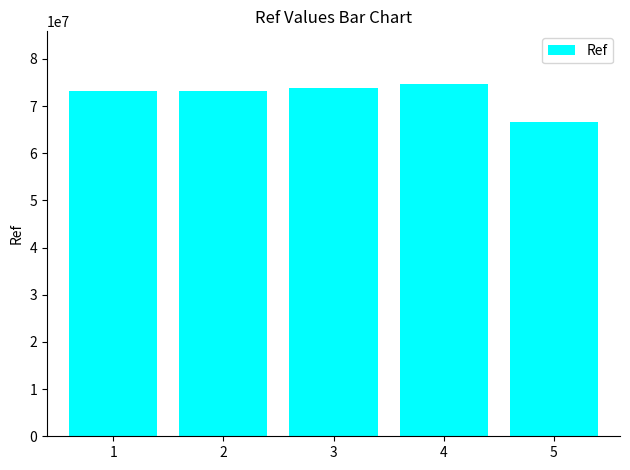

What is the smallest value displayed?

66584887